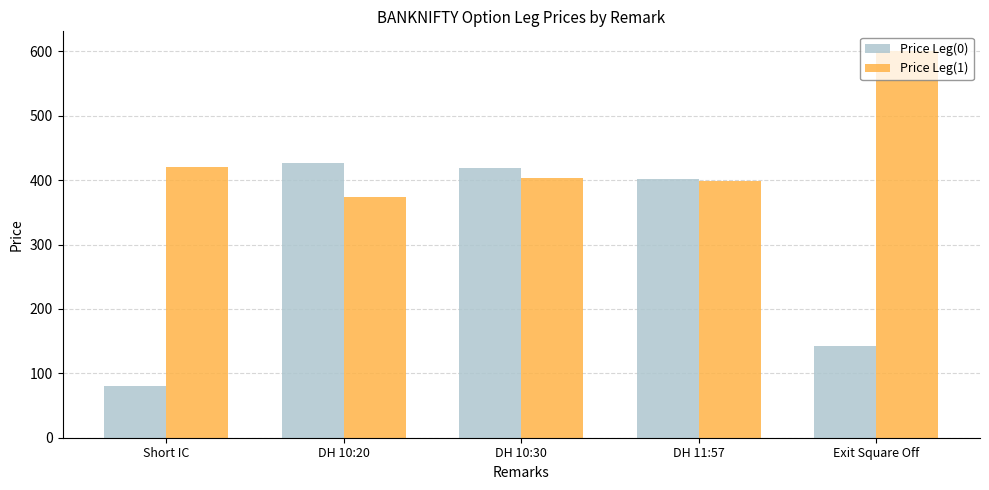

What is the sum of all Price Leg(0) values?

1470.1